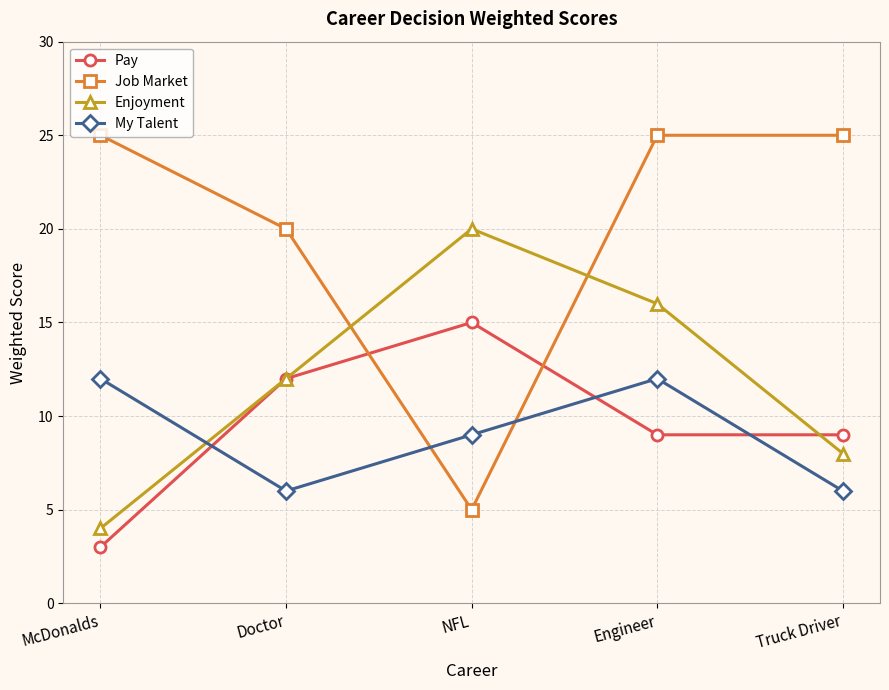

Where is the first local maximum for Enjoyment?

NFL